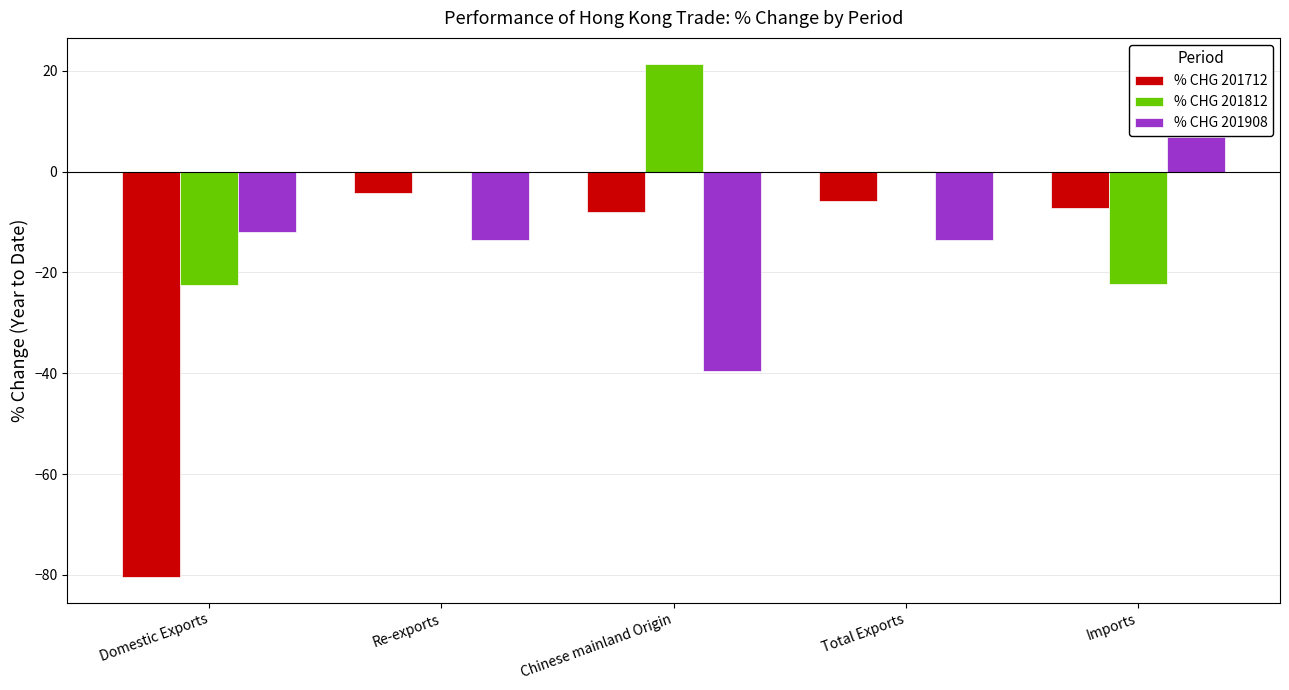

Is the value of % CHG 201712 at Imports greater than the value of % CHG 201908 at Imports?

No